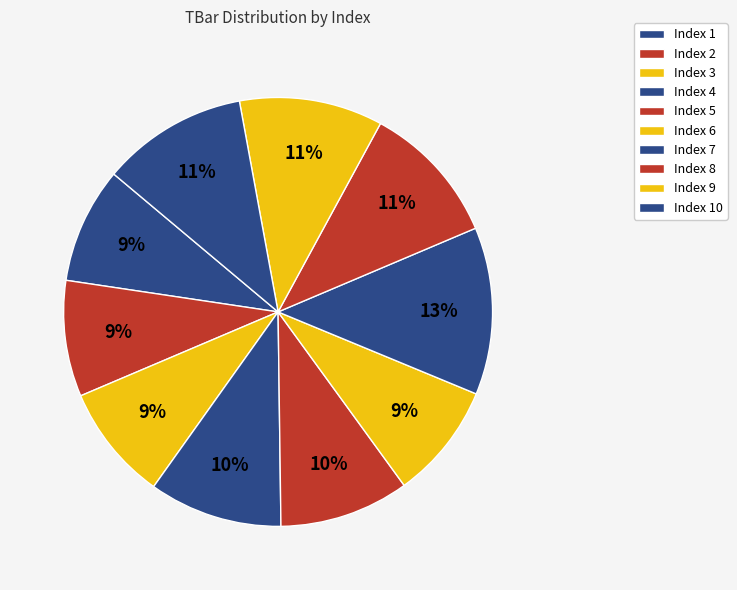

Count the number of slices in the pie.

10